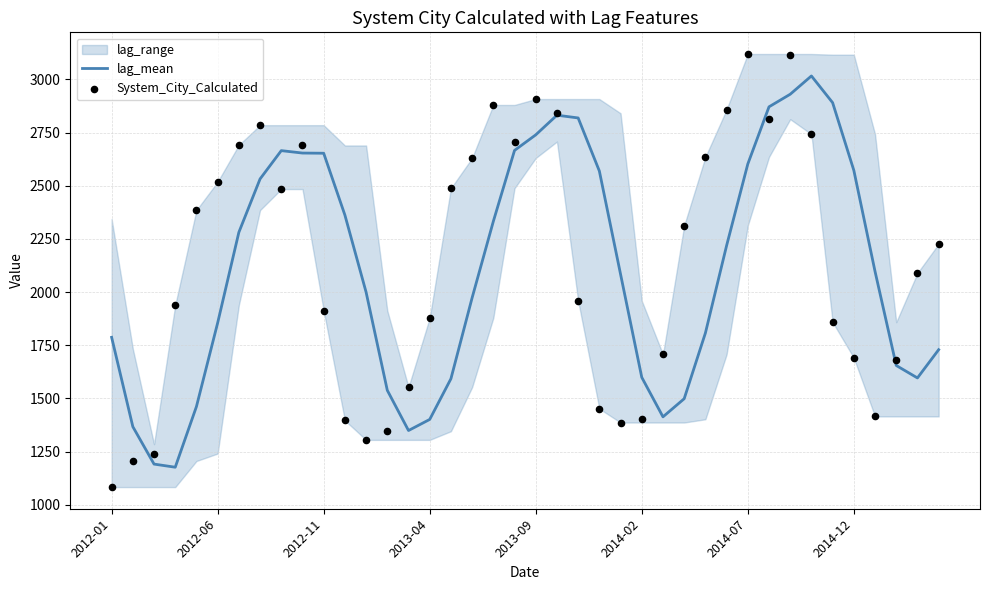

Which series has the largest total across all categories?

System_City_Calculated